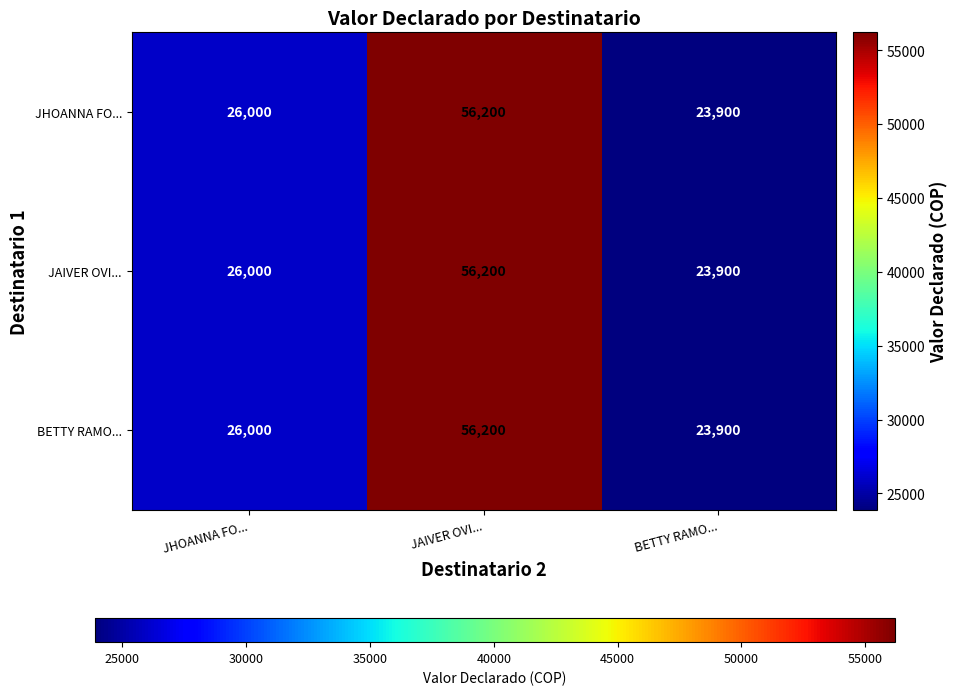

The JHOANNA FO... series shows 23900 at BETTY RAMO.... True or false?

True